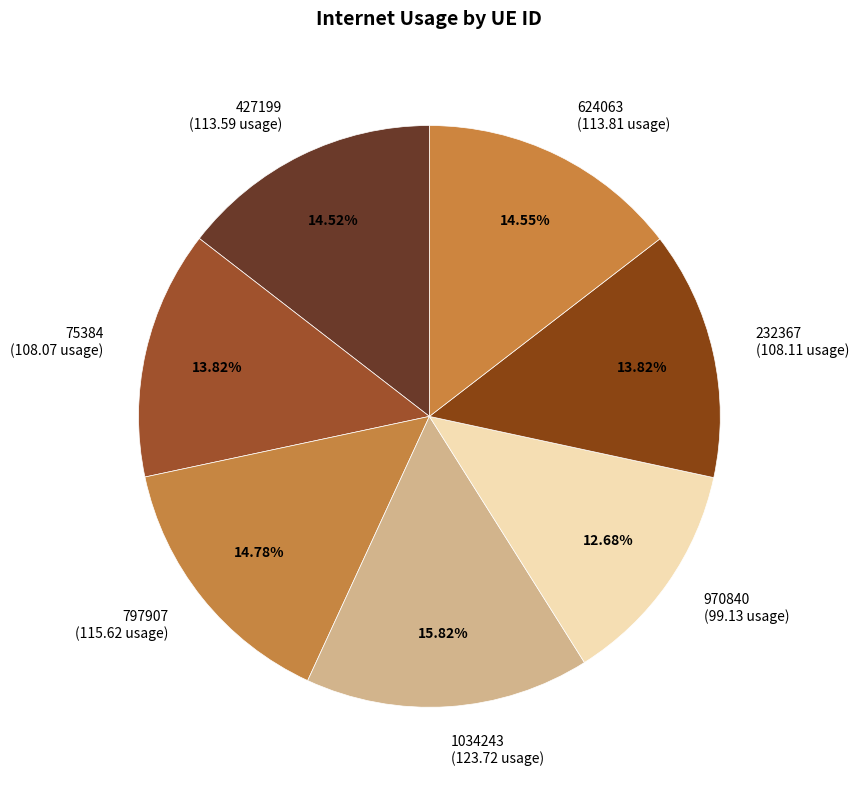

Is 1034243 the majority of the pie?

No